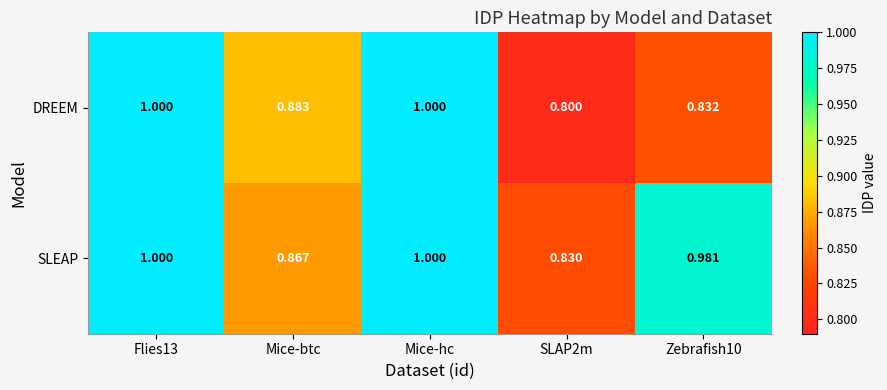

Rank the series at Zebrafish10 from lowest to highest value.

DREEM, SLEAP